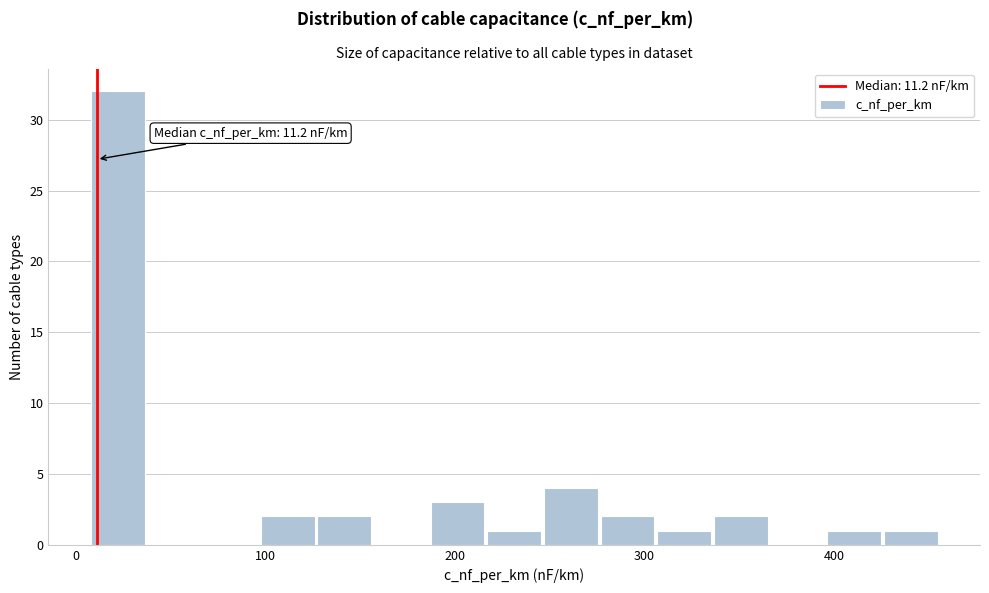

Read against the x-axis, roughly where is the centre of the tallest bar?

20